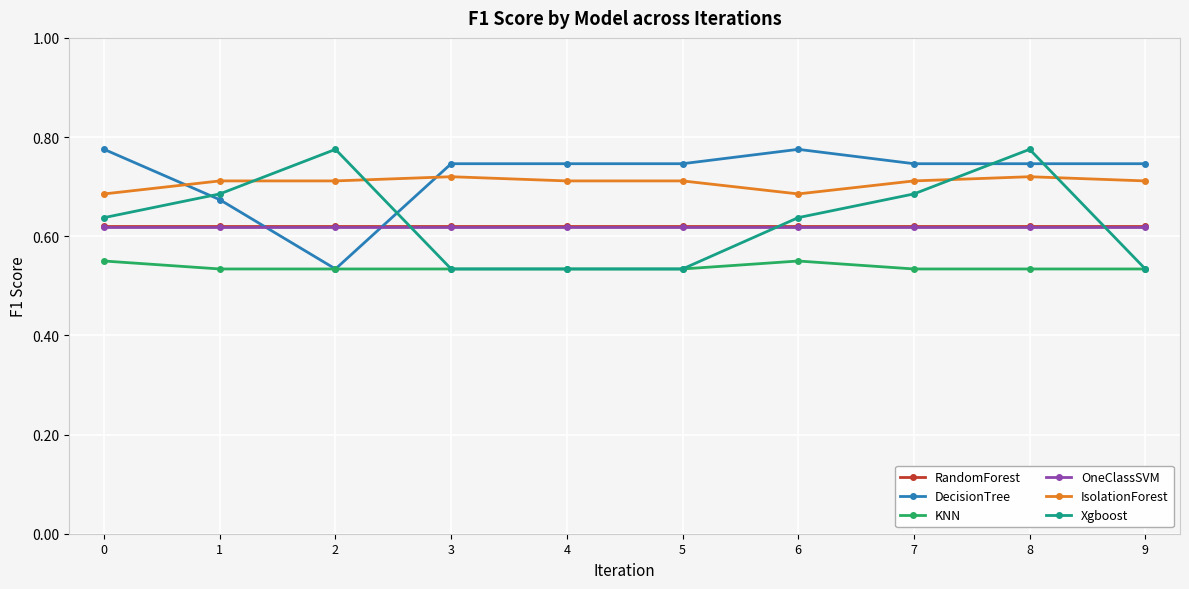

Is this an area chart (filled region under the line)?

No